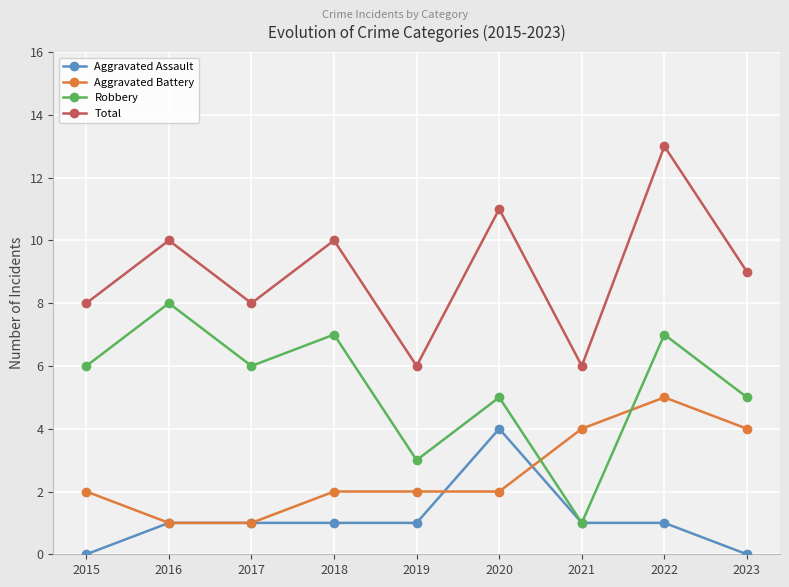

Between 2017 and 2022, which series saw the biggest shift?

Total